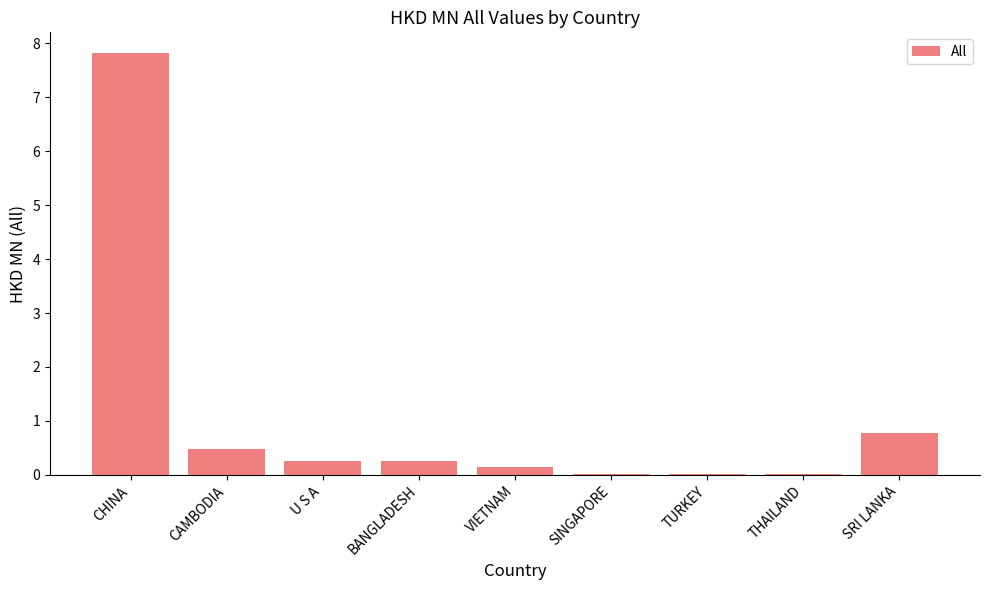

At which category does the chart reach its peak across all series?

CHINA